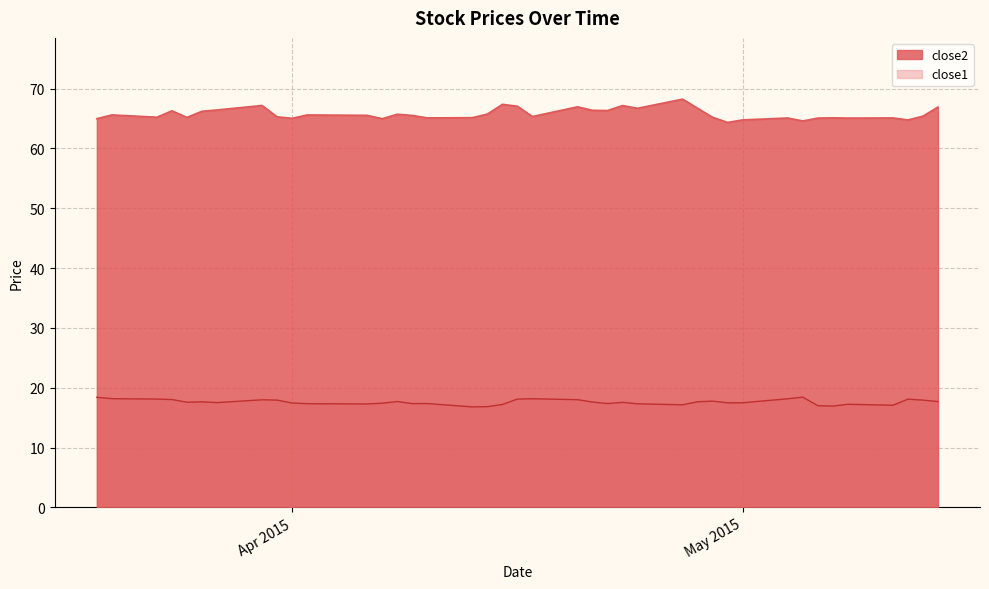

What is the value of the close1 point at the 40th from the left?

17.7